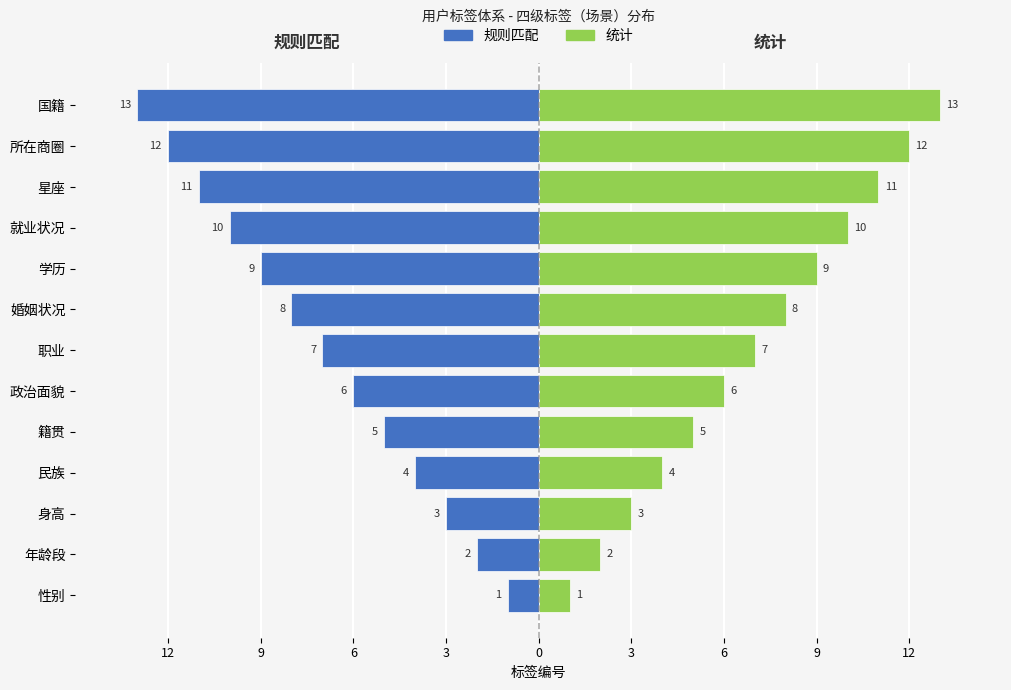

How many values in the 规则匹配 series are below -7?

6